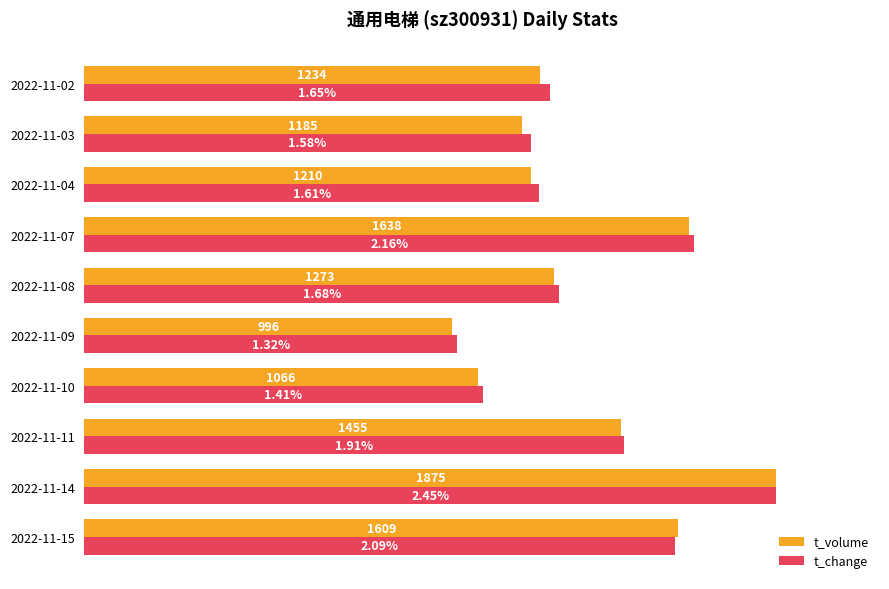

What are all the series names shown in the legend?

t_volume, t_change